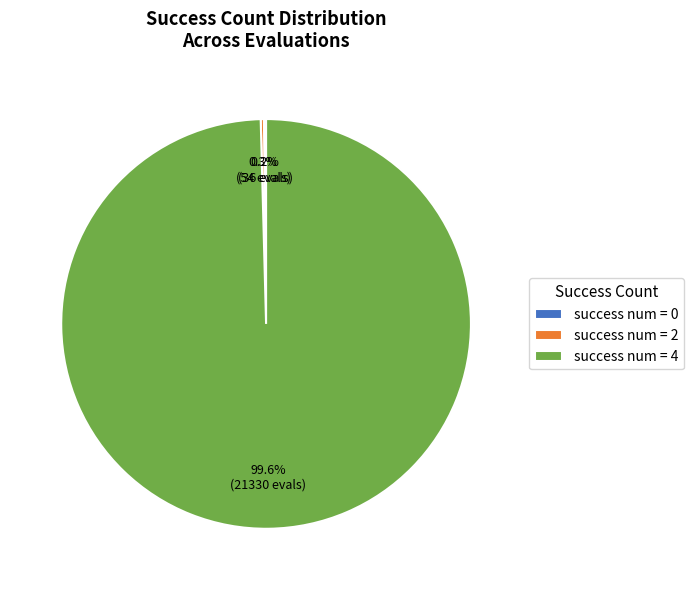

Which slice is the largest?

success num = 4